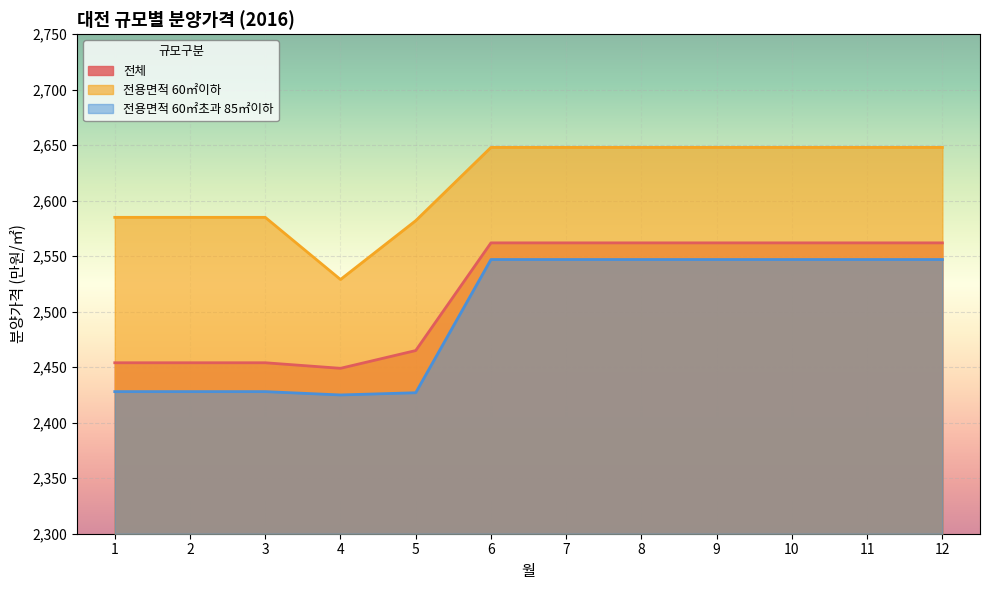

Between 8 and 10, which series saw the biggest shift?

전체